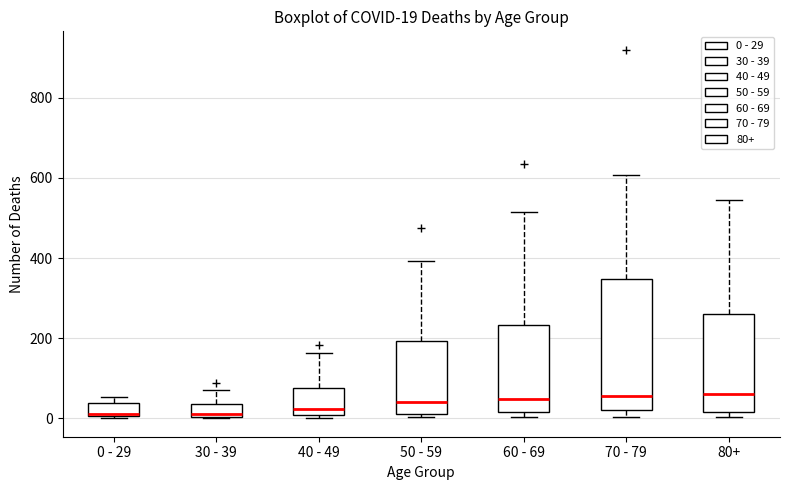

Comparing the boxes themselves (not the whiskers), which one is the tallest?

70 - 79